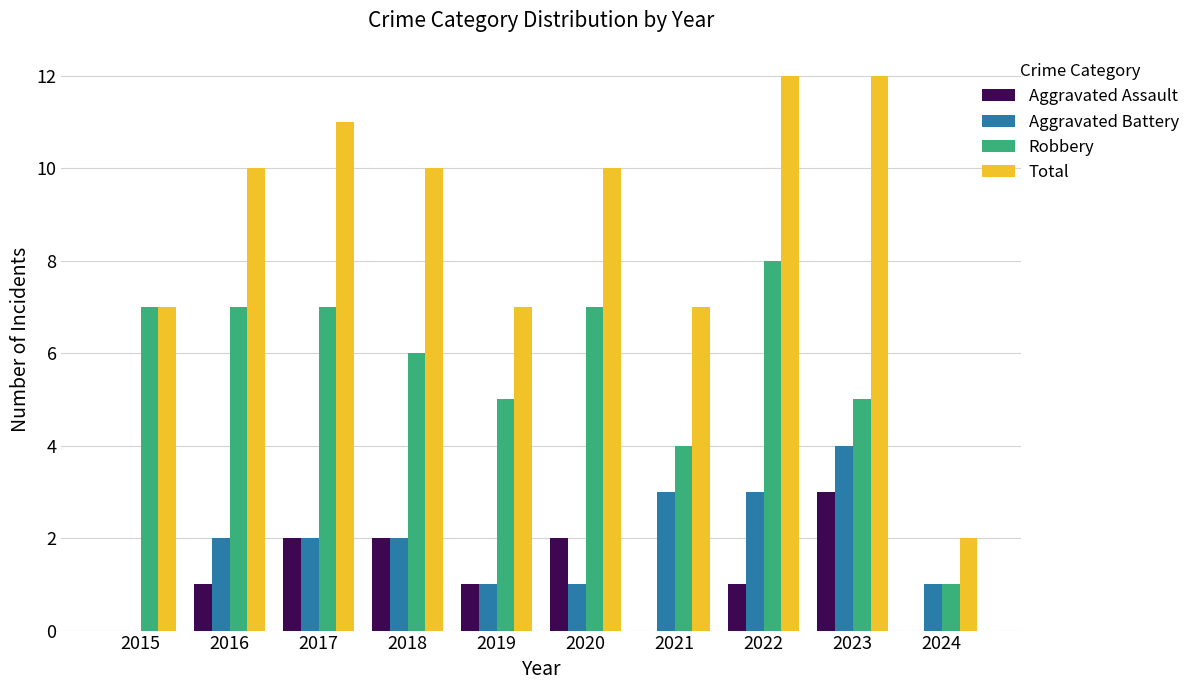

How many groups of bars are there?

10